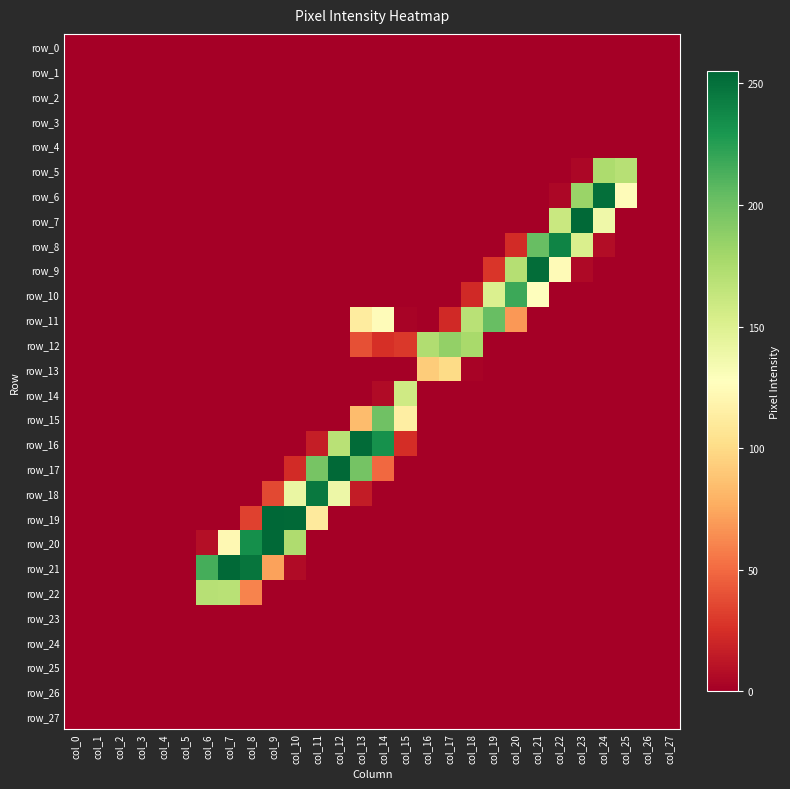

Reading left to right, extract all data points from this chart.

row_0: 0	0	0	0	0	0	0	0	0	0	0	0	0	0	0	0	0	0	0	0	0	0	0	0	0	0	0	0
row_1: 0	0	0	0	0	0	0	0	0	0	0	0	0	0	0	0	0	0	0	0	0	0	0	0	0	0	0	0
row_2: 0	0	0	0	0	0	0	0	0	0	0	0	0	0	0	0	0	0	0	0	0	0	0	0	0	0	0	0
row_3: 0	0	0	0	0	0	0	0	0	0	0	0	0	0	0	0	0	0	0	0	0	0	0	0	0	0	0	0
row_4: 0	0	0	0	0	0	0	0	0	0	0	0	0	0	0	0	0	0	0	0	0	0	0	0	0	0	0	0
row_5: 0	0	0	0	0	0	0	0	0	0	0	0	0	0	0	0	0	0	0	0	0	0	0	4	175	170	0	0
row_6: 0	0	0	0	0	0	0	0	0	0	0	0	0	0	0	0	0	0	0	0	0	0	4	183	251	125	0	0
row_7: 0	0	0	0	0	0	0	0	0	0	0	0	0	0	0	0	0	0	0	0	0	0	161	254	138	0	0	0
row_8: 0	0	0	0	0	0	0	0	0	0	0	0	0	0	0	0	0	0	0	0	23	203	240	152	7	0	0	0
row_9: 0	0	0	0	0	0	0	0	0	0	0	0	0	0	0	0	0	0	0	28	171	252	124	5	0	0	0	0
row_10: 0	0	0	0	0	0	0	0	0	0	0	0	0	0	0	0	0	0	22	151	218	128	0	0	0	0	0	0
row_11: 0	0	0	0	0	0	0	0	0	0	0	0	0	112	125	2	0	22	169	203	68	0	0	0	0	0	0	0
row_12: 0	0	0	0	0	0	0	0	0	0	0	0	0	39	25	29	173	186	177	0	0	0	0	0	0	0	0	0
row_13: 0	0	0	0	0	0	0	0	0	0	0	0	0	0	0	0	92	100	2	0	0	0	0	0	0	0	0	0
row_14: 0	0	0	0	0	0	0	0	0	0	0	0	0	0	6	158	0	0	0	0	0	0	0	0	0	0	0	0
row_15: 0	0	0	0	0	0	0	0	0	0	0	0	0	84	200	114	0	0	0	0	0	0	0	0	0	0	0	0
row_16: 0	0	0	0	0	0	0	0	0	0	0	16	169	253	233	24	0	0	0	0	0	0	0	0	0	0	0	0
row_17: 0	0	0	0	0	0	0	0	0	0	23	197	254	198	49	0	0	0	0	0	0	0	0	0	0	0	0	0
row_18: 0	0	0	0	0	0	0	0	0	36	141	246	139	15	0	0	0	0	0	0	0	0	0	0	0	0	0	0
row_19: 0	0	0	0	0	0	0	0	33	255	254	111	0	0	0	0	0	0	0	0	0	0	0	0	0	0	0	0
row_20: 0	0	0	0	0	0	8	122	234	254	174	0	0	0	0	0	0	0	0	0	0	0	0	0	0	0	0	0
row_21: 0	0	0	0	0	0	215	254	248	72	6	0	0	0	0	0	0	0	0	0	0	0	0	0	0	0	0	0
row_22: 0	0	0	0	0	0	170	169	60	0	0	0	0	0	0	0	0	0	0	0	0	0	0	0	0	0	0	0
row_23: 0	0	0	0	0	0	0	0	0	0	0	0	0	0	0	0	0	0	0	0	0	0	0	0	0	0	0	0
row_24: 0	0	0	0	0	0	0	0	0	0	0	0	0	0	0	0	0	0	0	0	0	0	0	0	0	0	0	0
row_25: 0	0	0	0	0	0	0	0	0	0	0	0	0	0	0	0	0	0	0	0	0	0	0	0	0	0	0	0
row_26: 0	0	0	0	0	0	0	0	0	0	0	0	0	0	0	0	0	0	0	0	0	0	0	0	0	0	0	0
row_27: 0	0	0	0	0	0	0	0	0	0	0	0	0	0	0	0	0	0	0	0	0	0	0	0	0	0	0	0